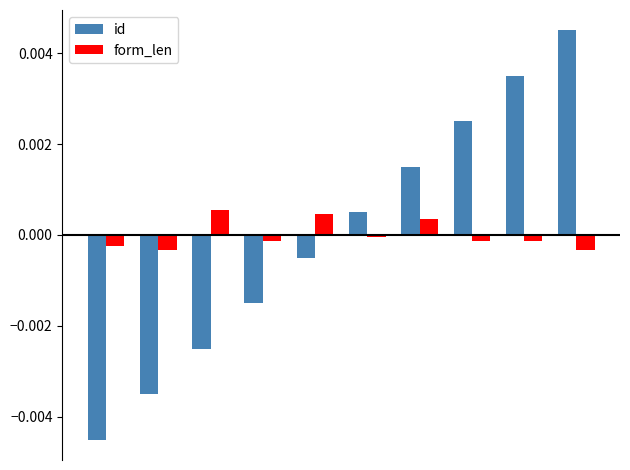

Which series has the largest range (max minus min)?

id